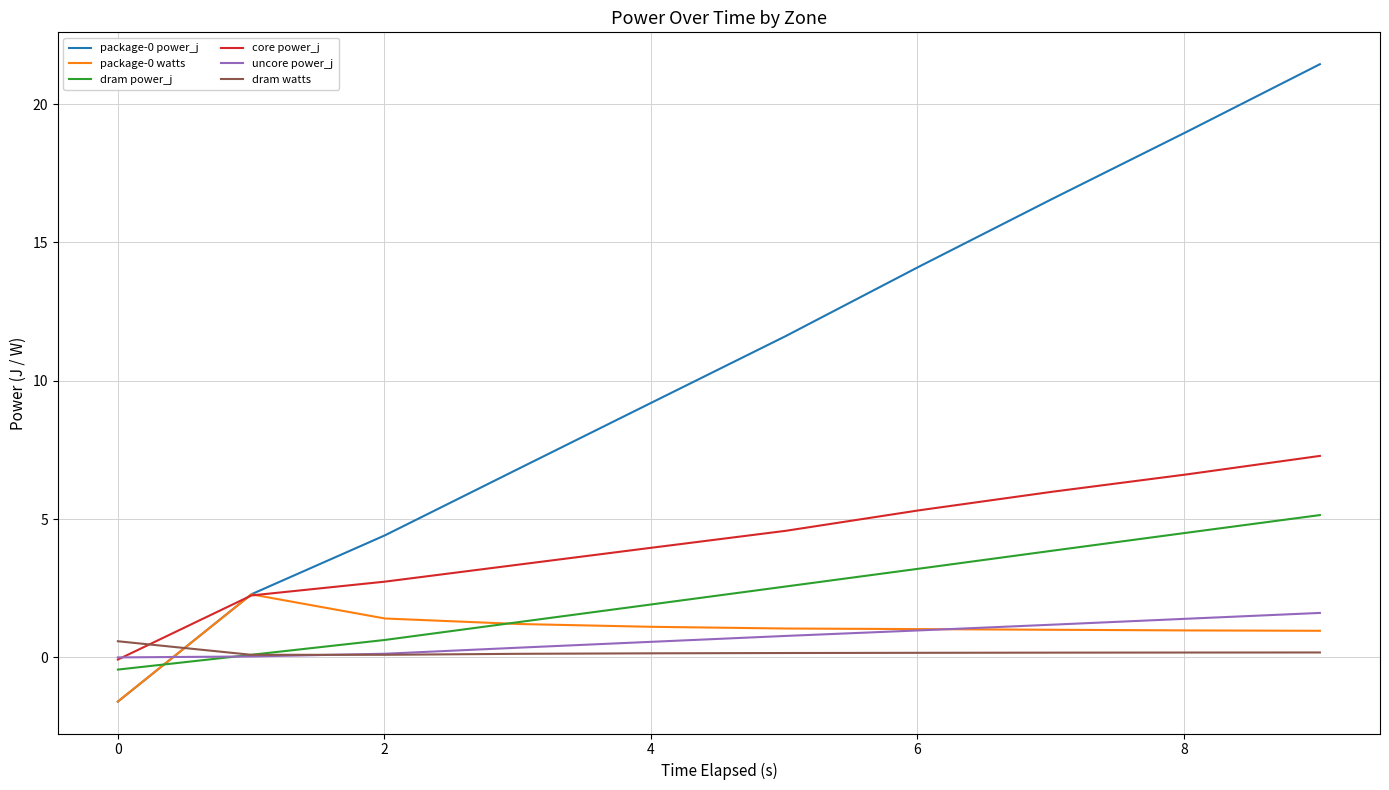

What is the minimum value for package-0 power_j?

-1.6